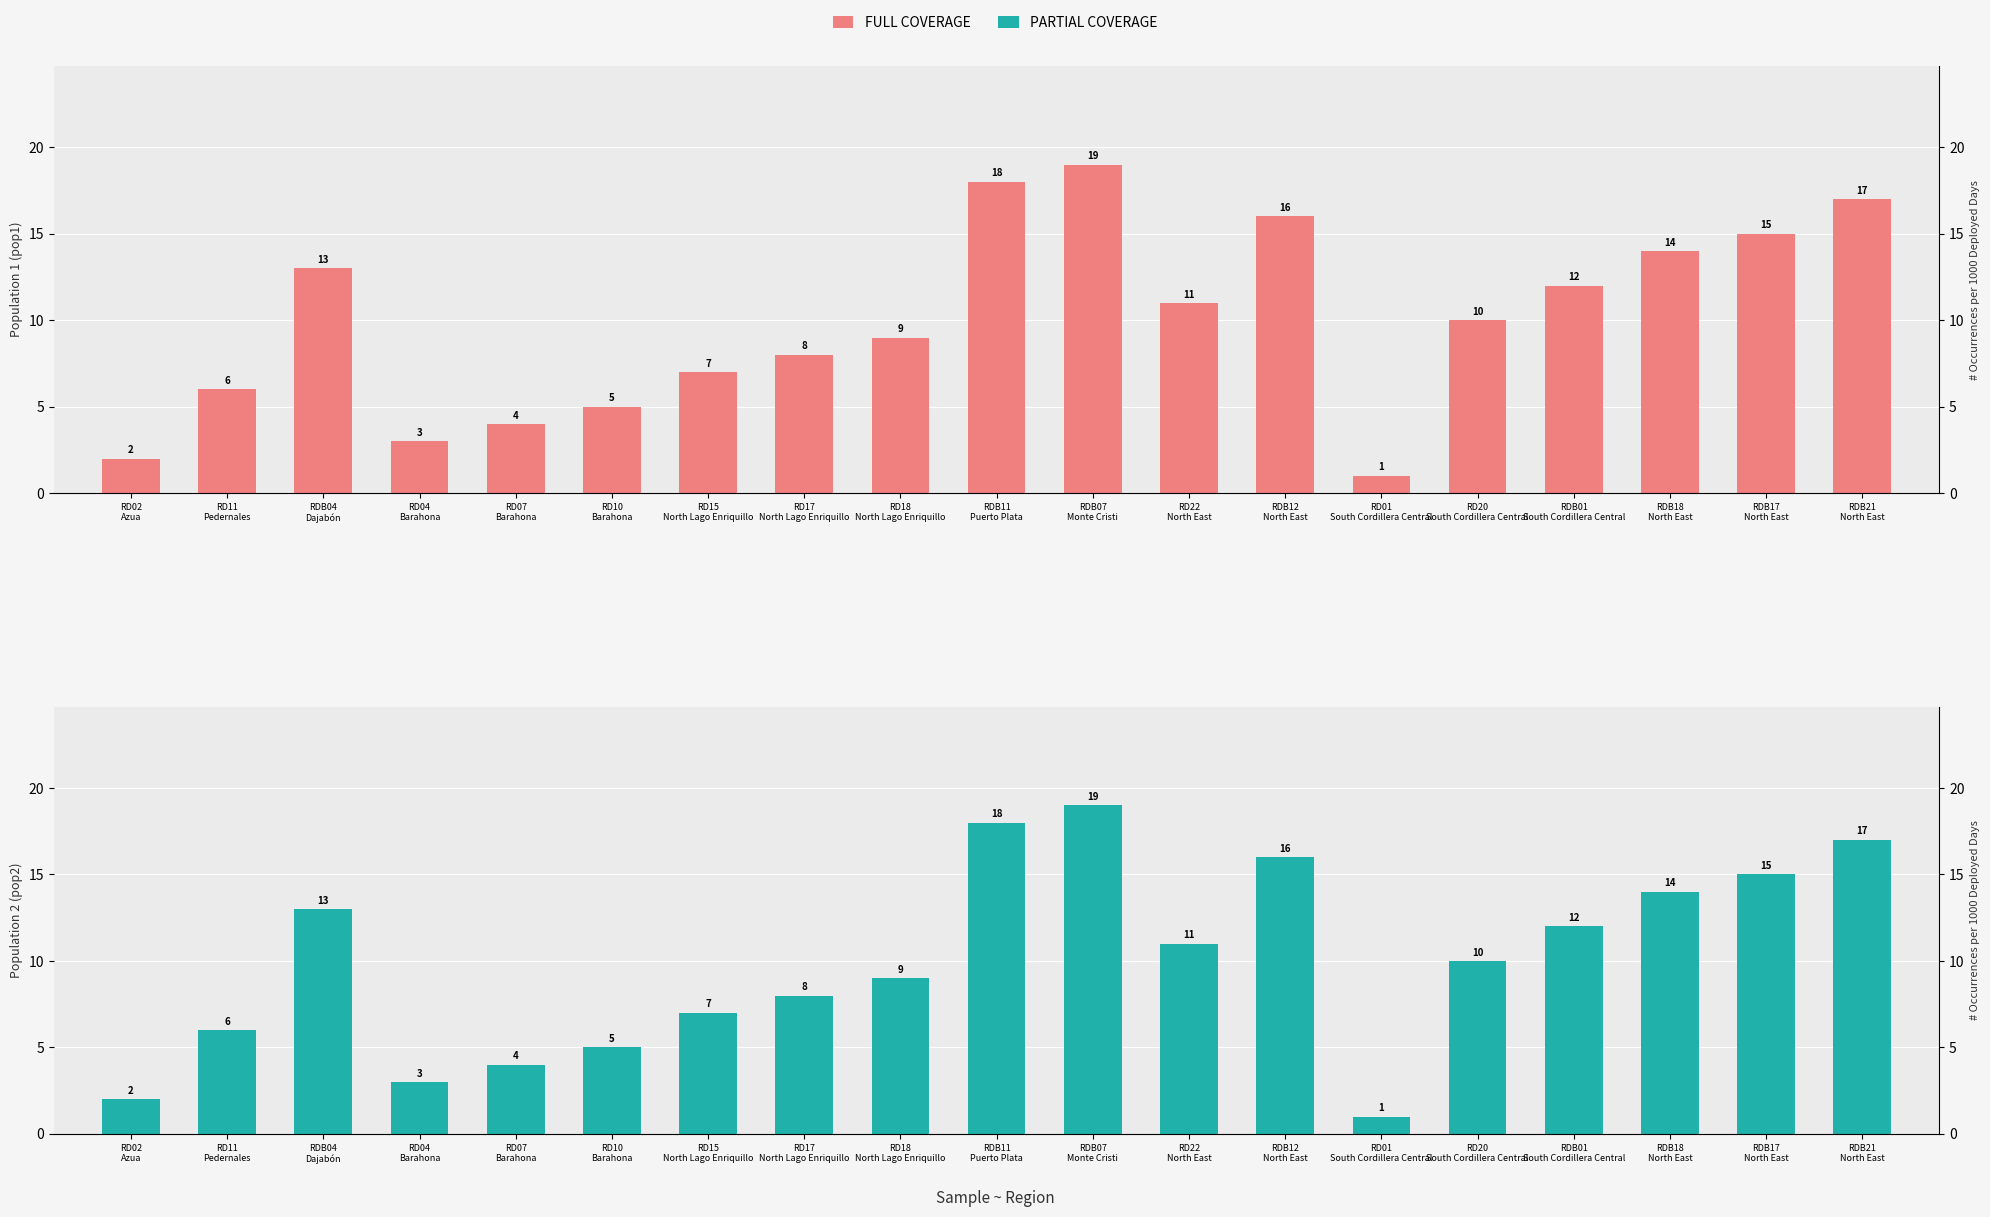

How many groups of bars are there?

19